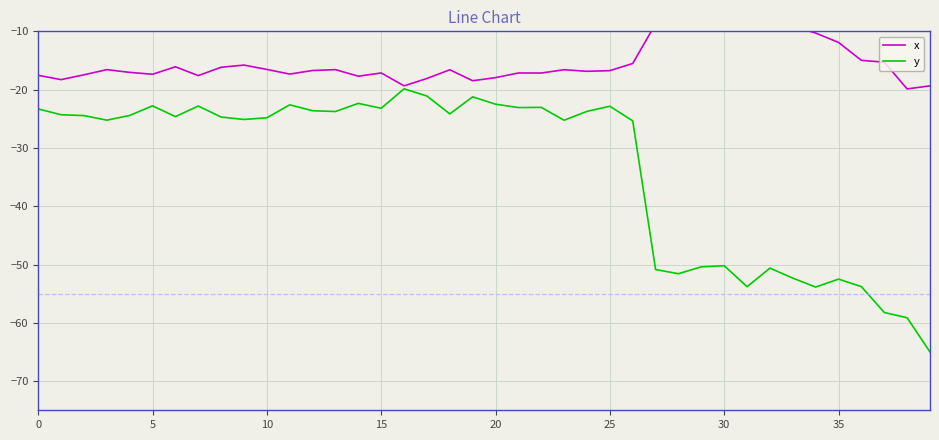

What is the maximum value shown in the chart?

-8.6